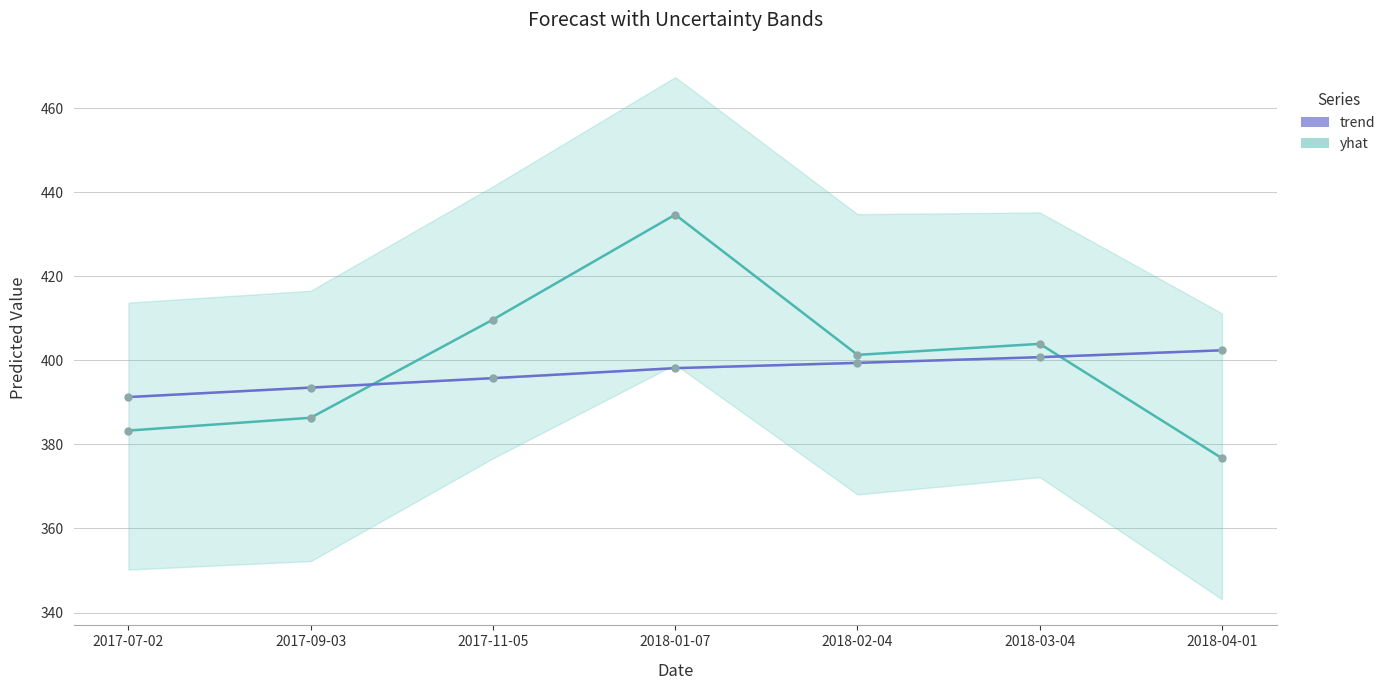

What is the maximum value shown in the chart?

434.7